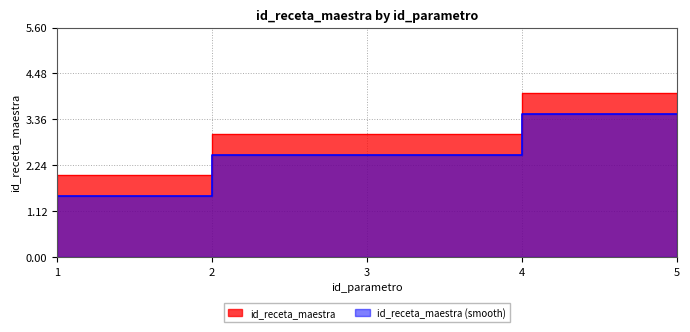

What is the approximate value at 5?

4